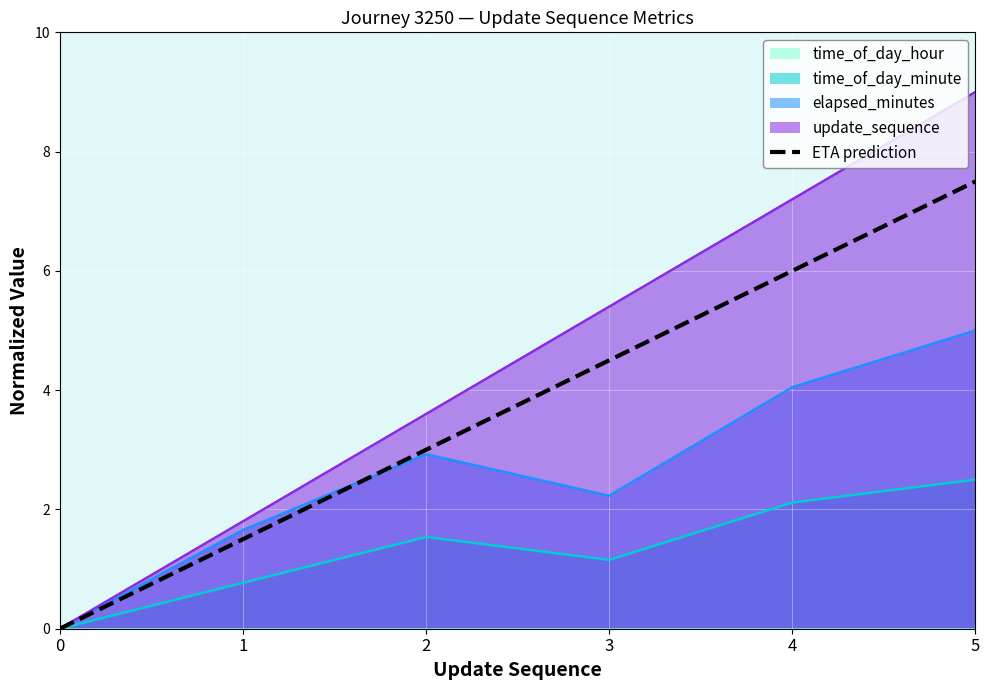

Rank the categories by update_sequence value from lowest to highest.

0, 1, 2, 3, 4, 5